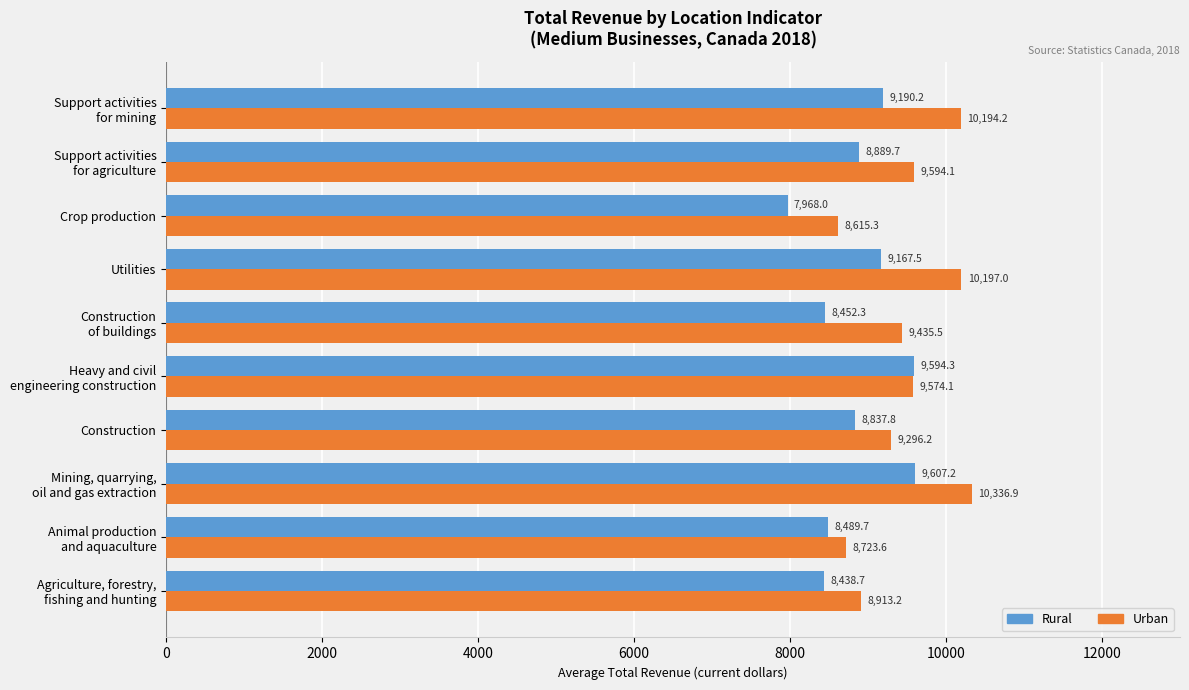

What value does the Rural series have at Utilities?

9167.5